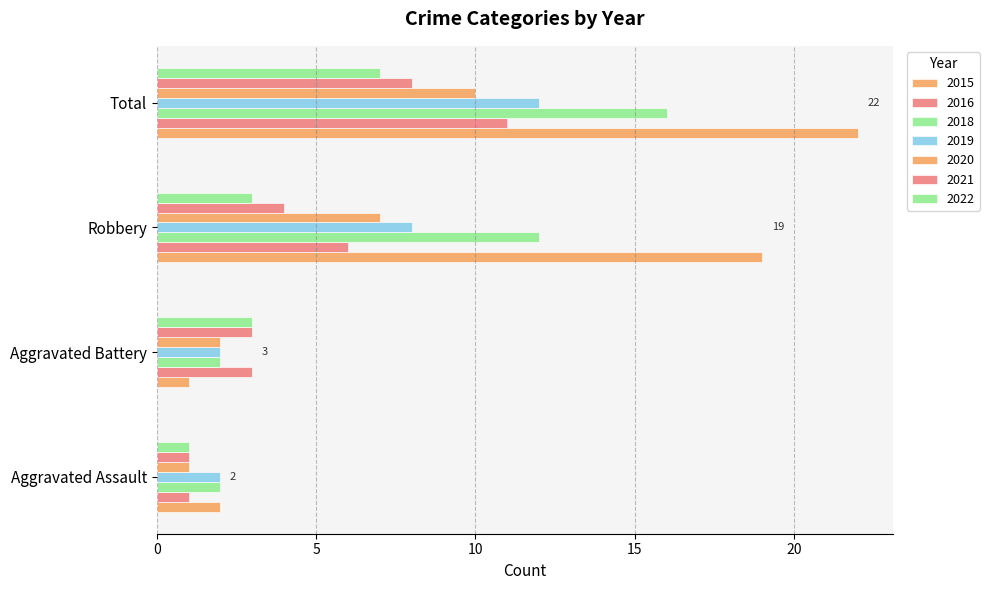

Count the number of categories in the chart.

4